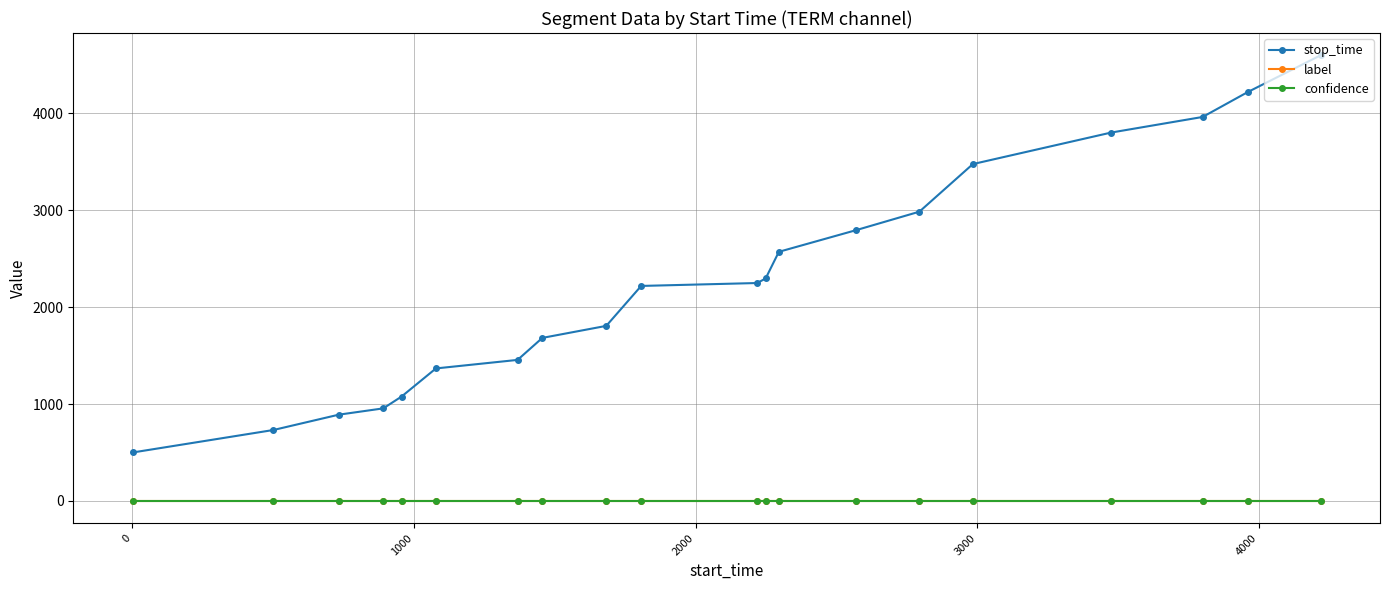

True or false: stop_time and confidence cross at least once.

False